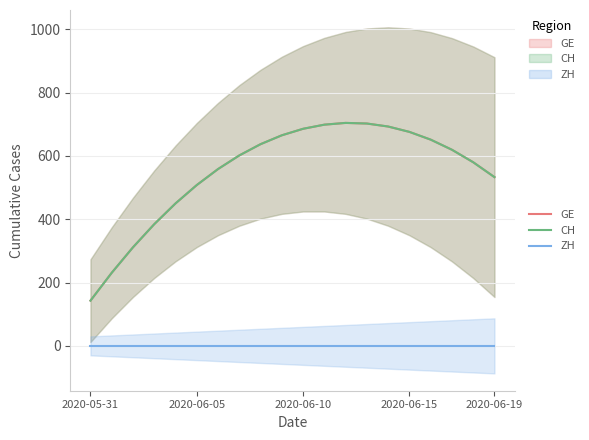

What is the average value of the GE series?

551.7